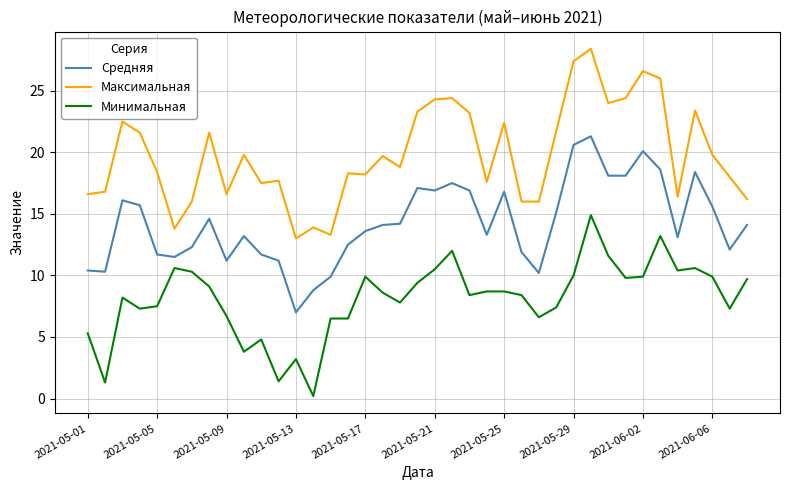

Rank the series by their average value, from lowest to highest.

Минимальная, Средняя, Максимальная